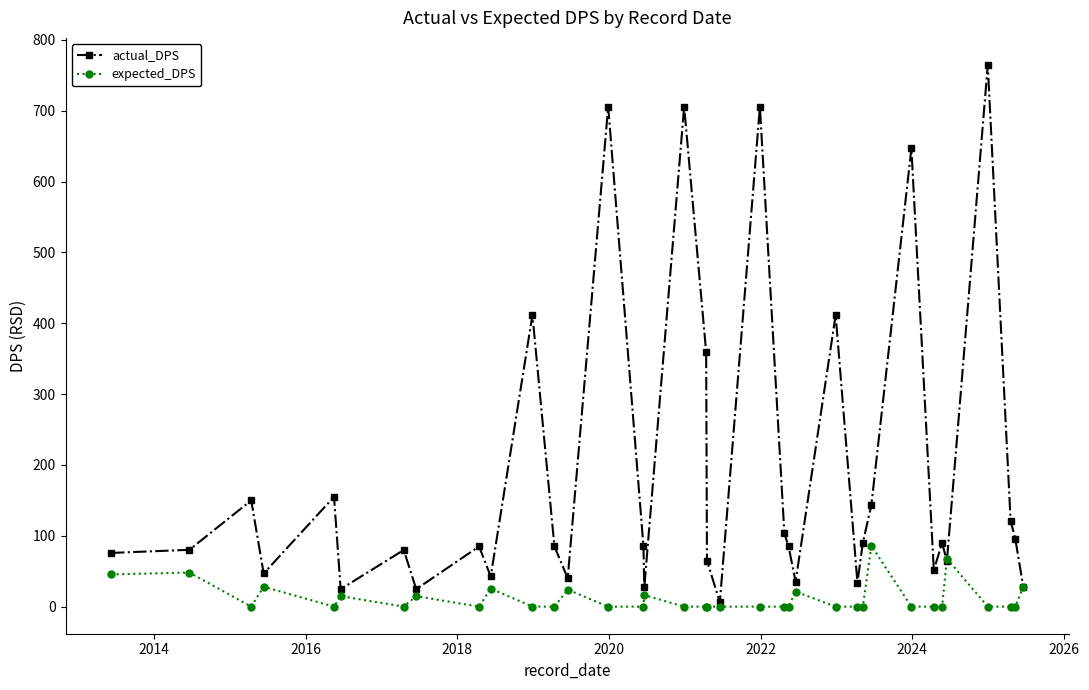

List the series in order of their peak value, lowest first.

expected_DPS, actual_DPS